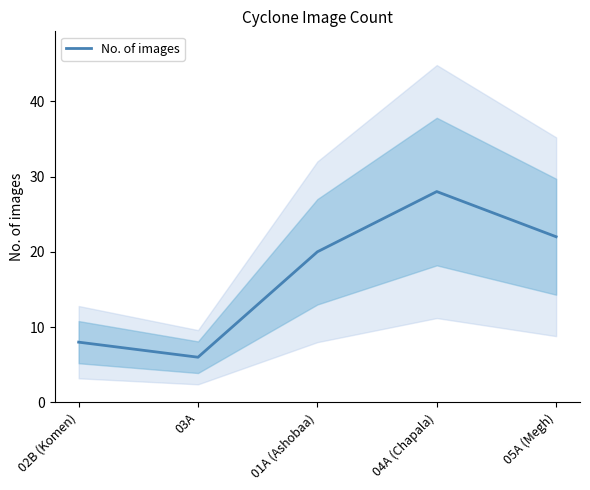

Which has a higher value, 02B (Komen) or 04A (Chapala)?

04A (Chapala)